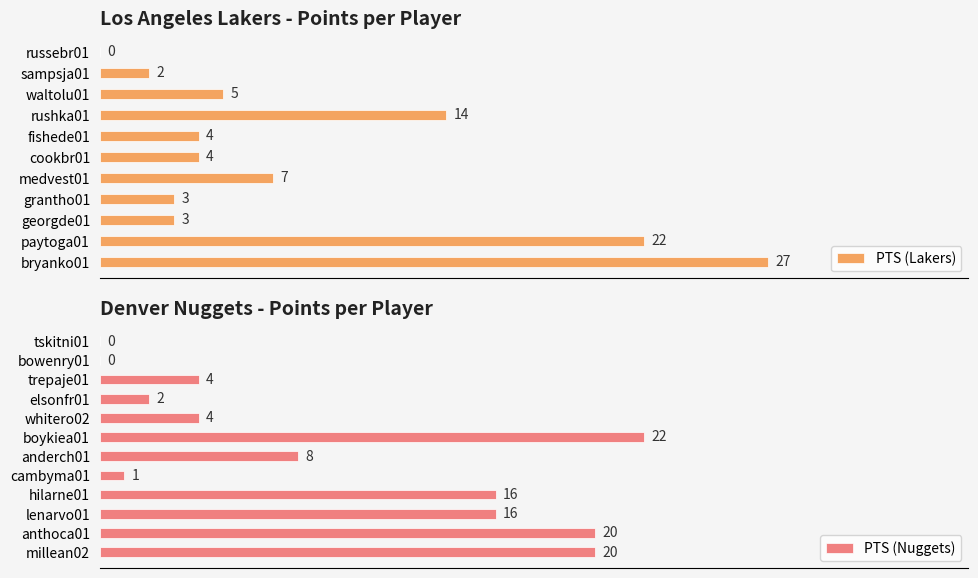

Where is PTS (Lakers) nearest to the value 13?

rushka01